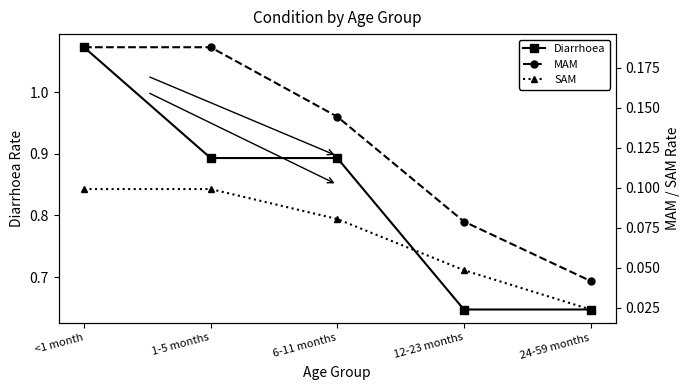

Reading left to right, extract all data points from this chart.

Diarrhoea: 1.1	0.9	0.9	0.6	0.6
MAM: 0.2	0.2	0.1	0.1	0.0
SAM: 0.1	0.1	0.1	0.0	0.0